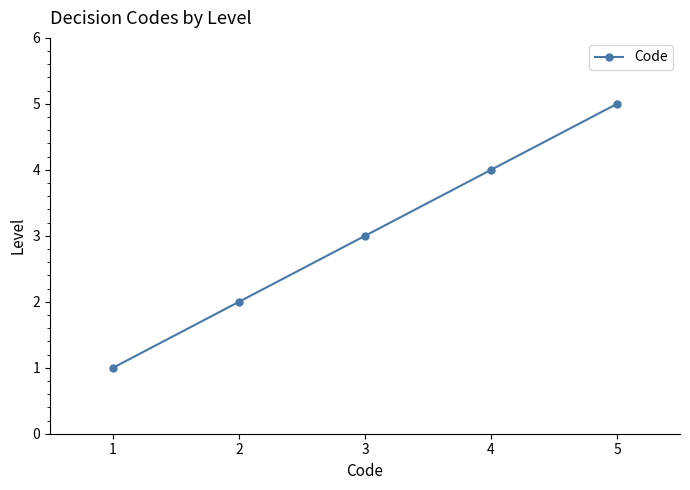

What is the difference between the values at 5 and 2?

3